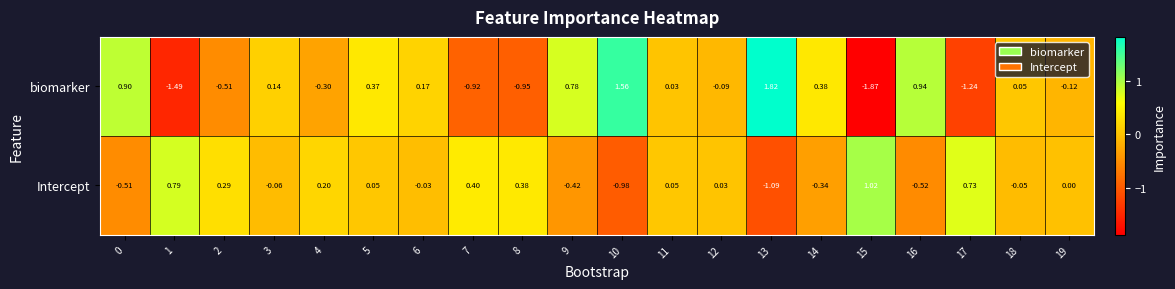

At 5, list the series in order from largest to smallest.

biomarker, Intercept